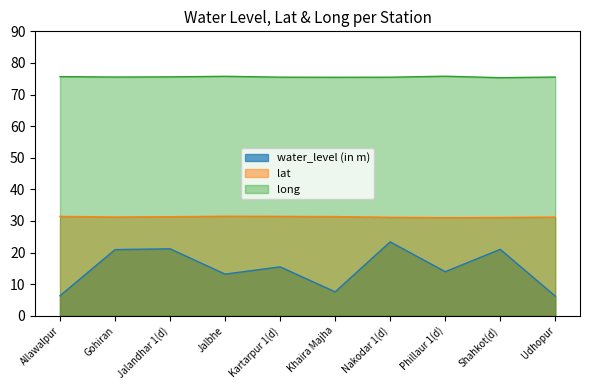

List the series in order of their peak value, lowest first.

water_level (in m), lat, long